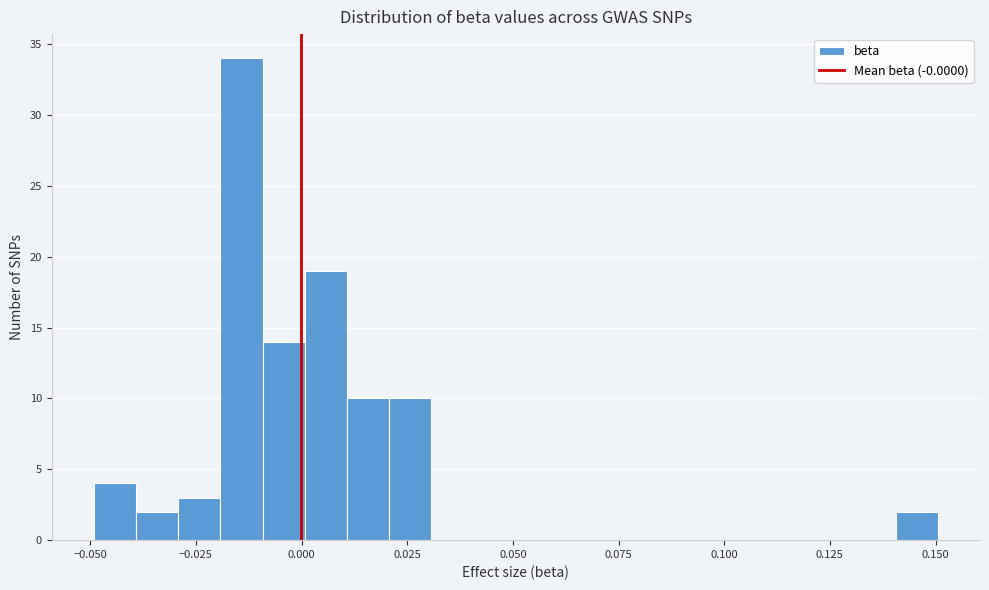

Read against the x-axis, roughly where is the centre of the tallest bar?

-0.015